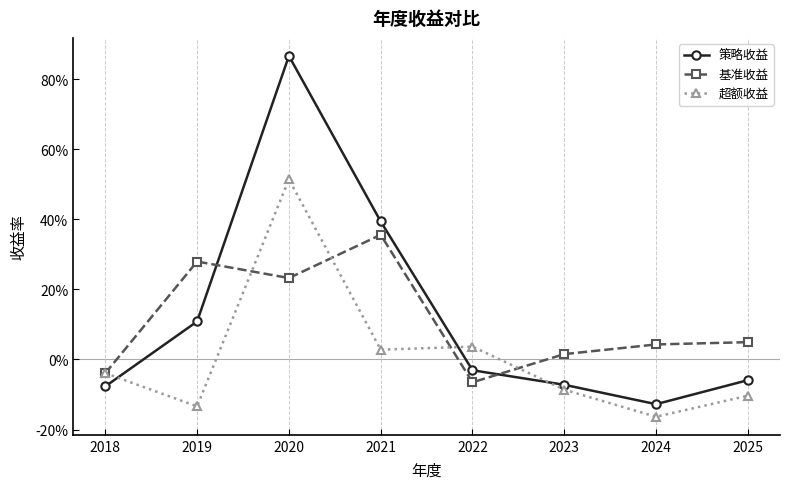

Where do 策略收益 and 超额收益 first cross each other?

2018 and 2019